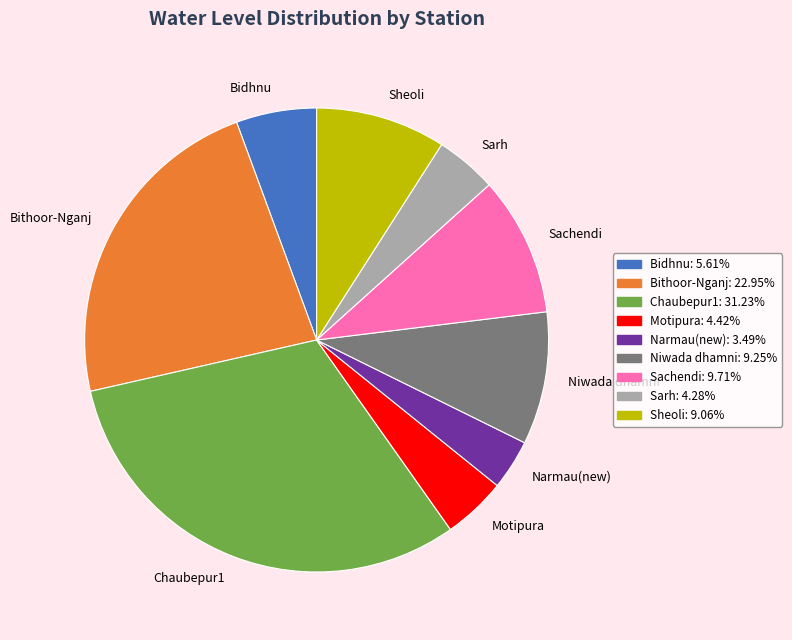

Combined, do Sheoli and Narmau(new) account for over 50%?

No